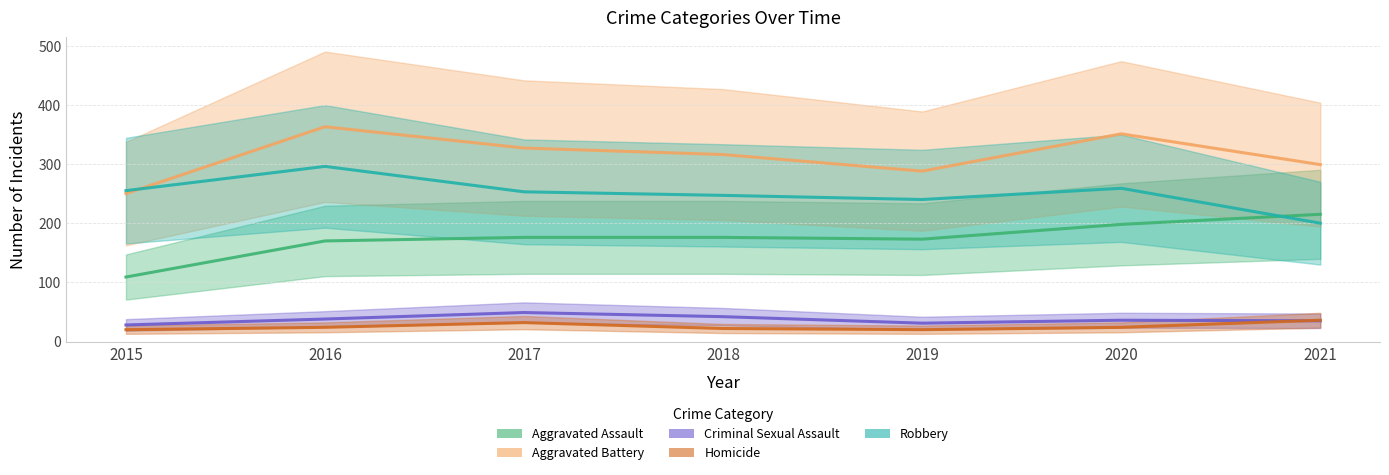

What is the value of the Criminal Sexual Assault point at the 1st from the left?

28